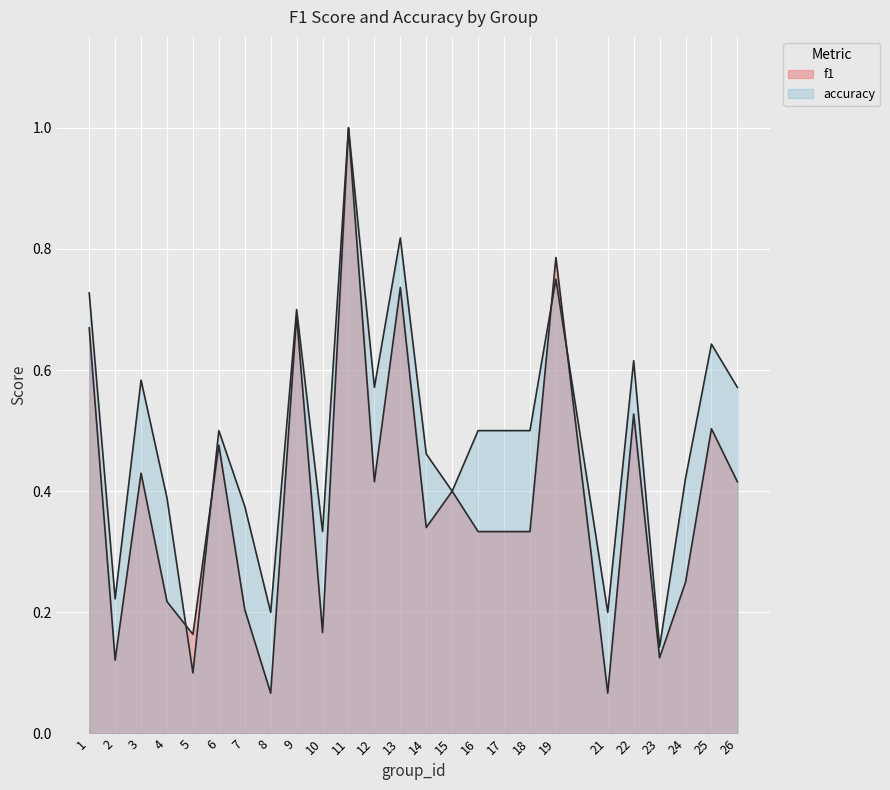

What is the difference between the second highest and minimum values in the f1 series?

0.7